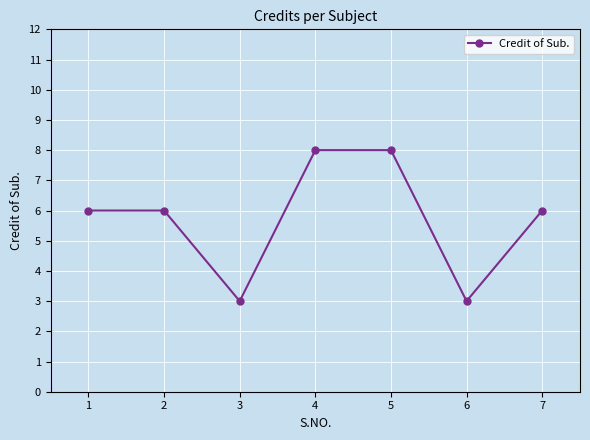

What is the difference between the second highest and second lowest values?

5